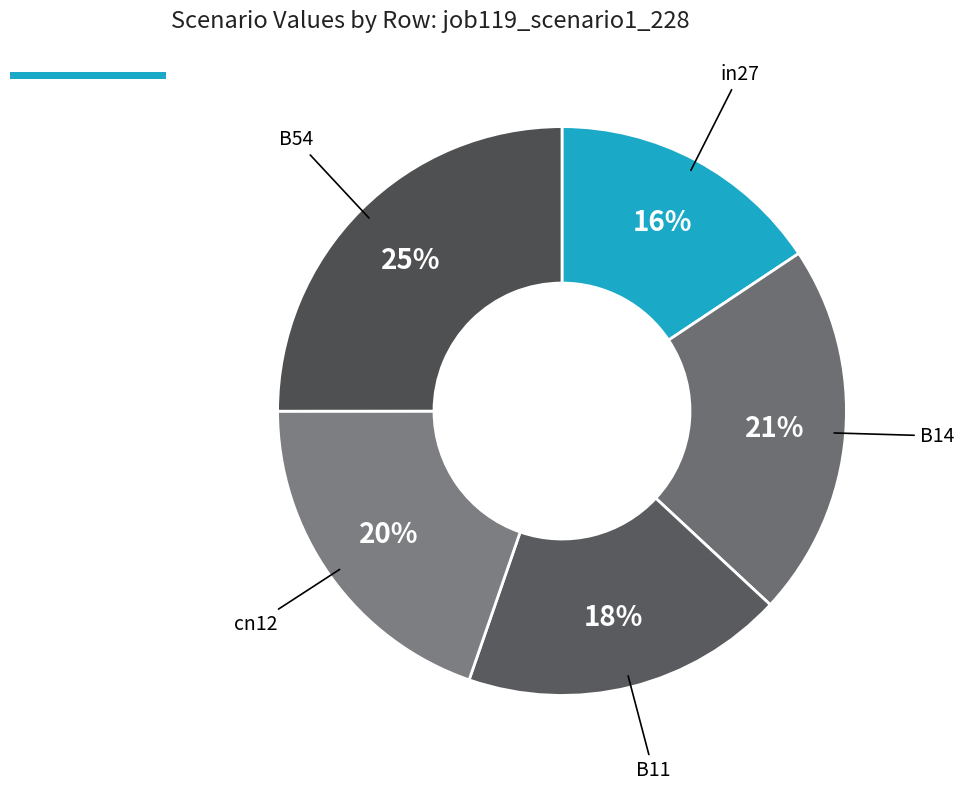

Count the number of slices in the pie.

5